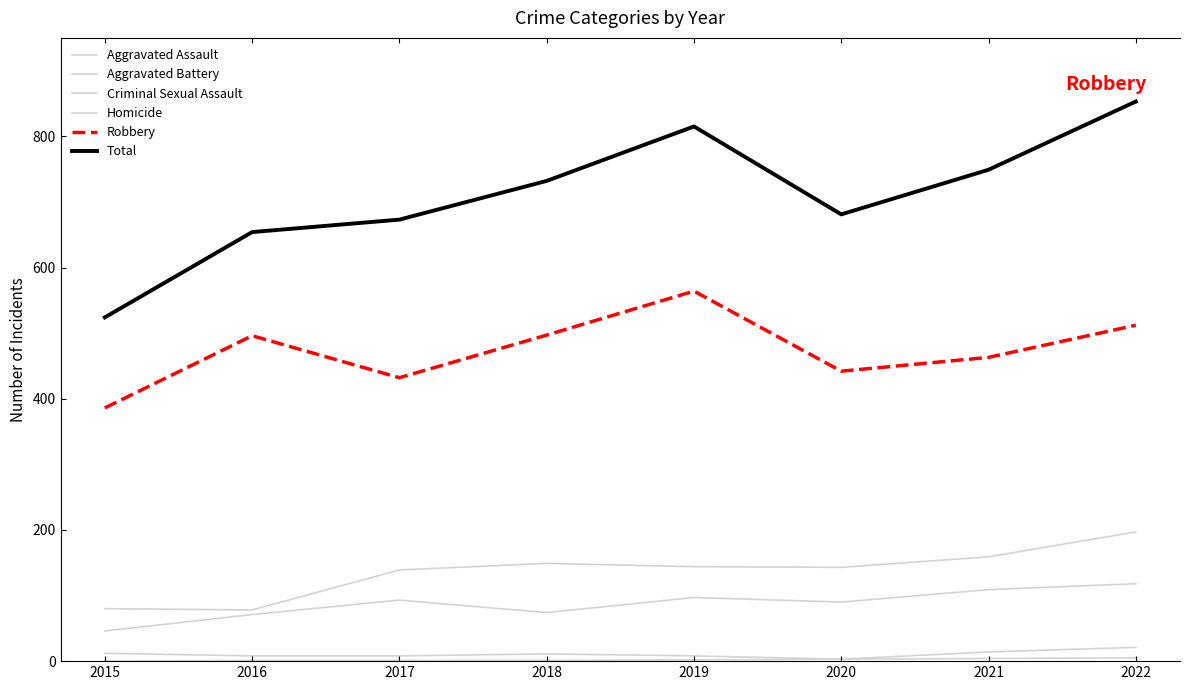

Which series has the largest range (max minus min)?

Total